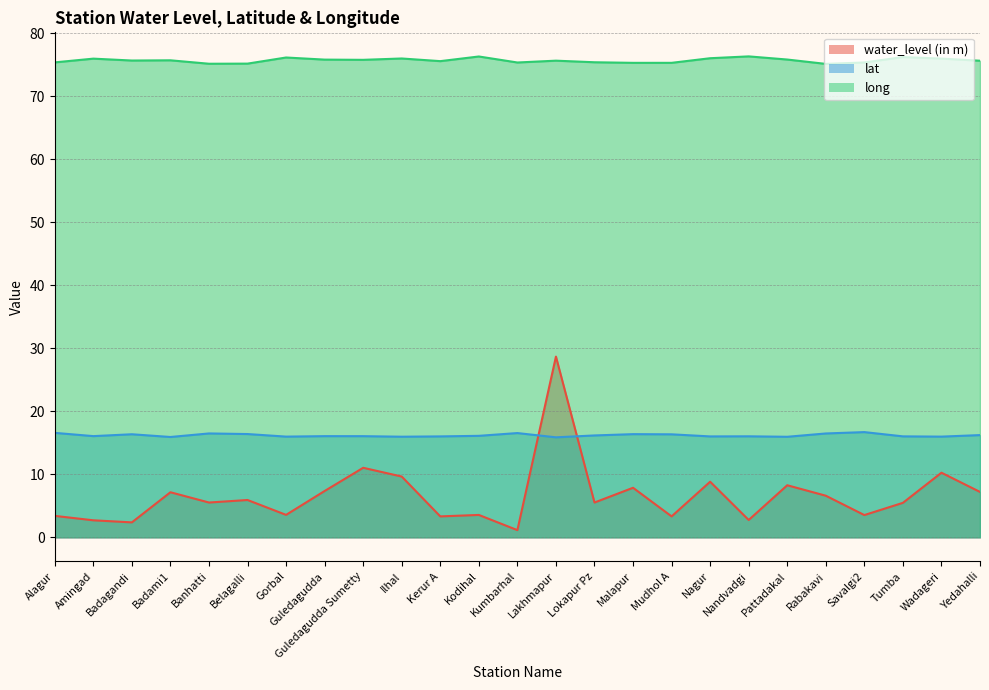

At which category does the chart reach its minimum across all series?

Kumbarhal